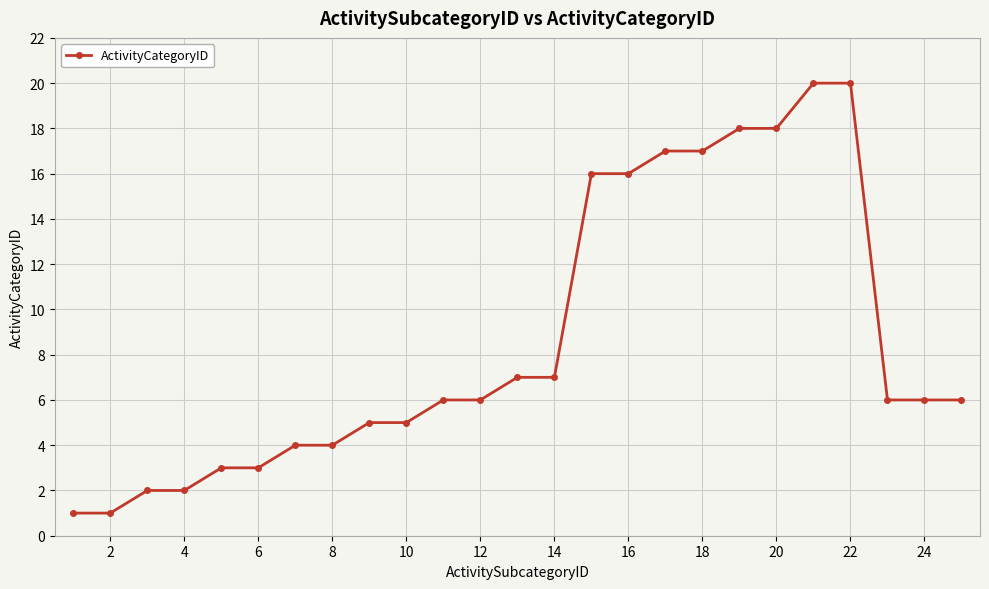

How many categories are shown in the chart?

25